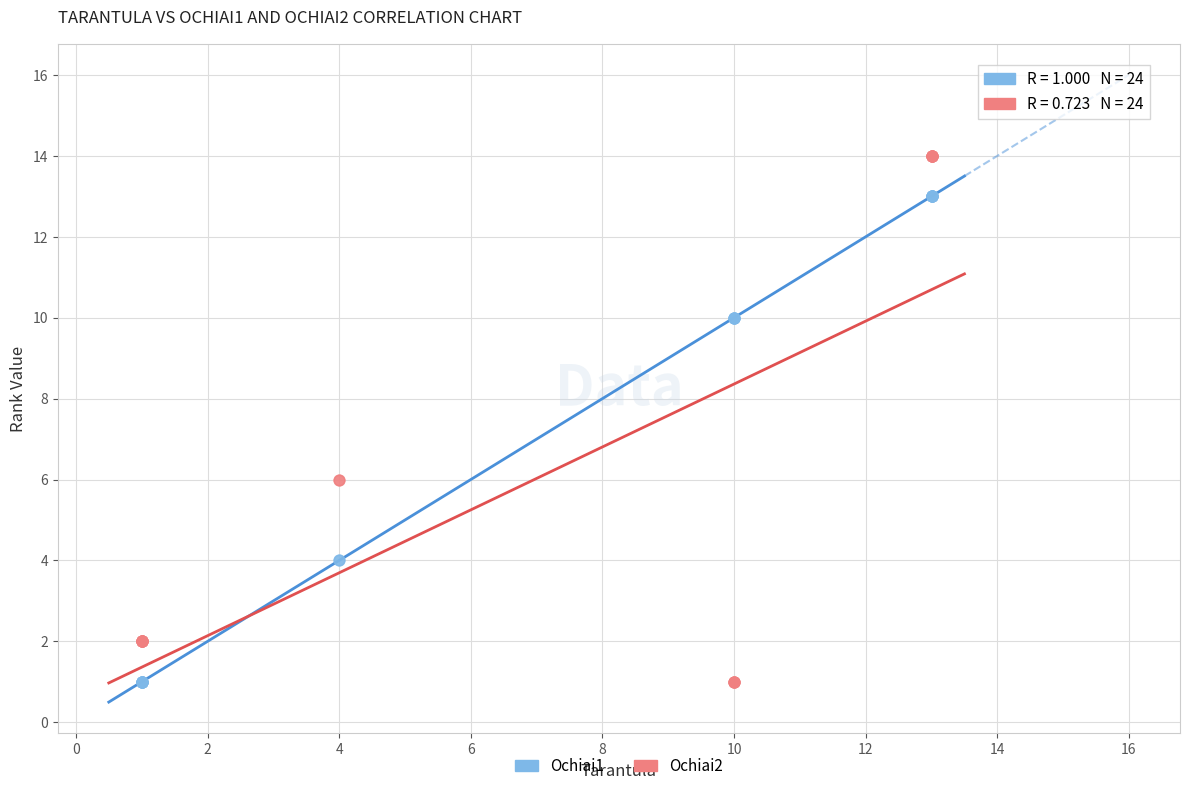

Which series has the widest spread of Y values?

Ochiai2